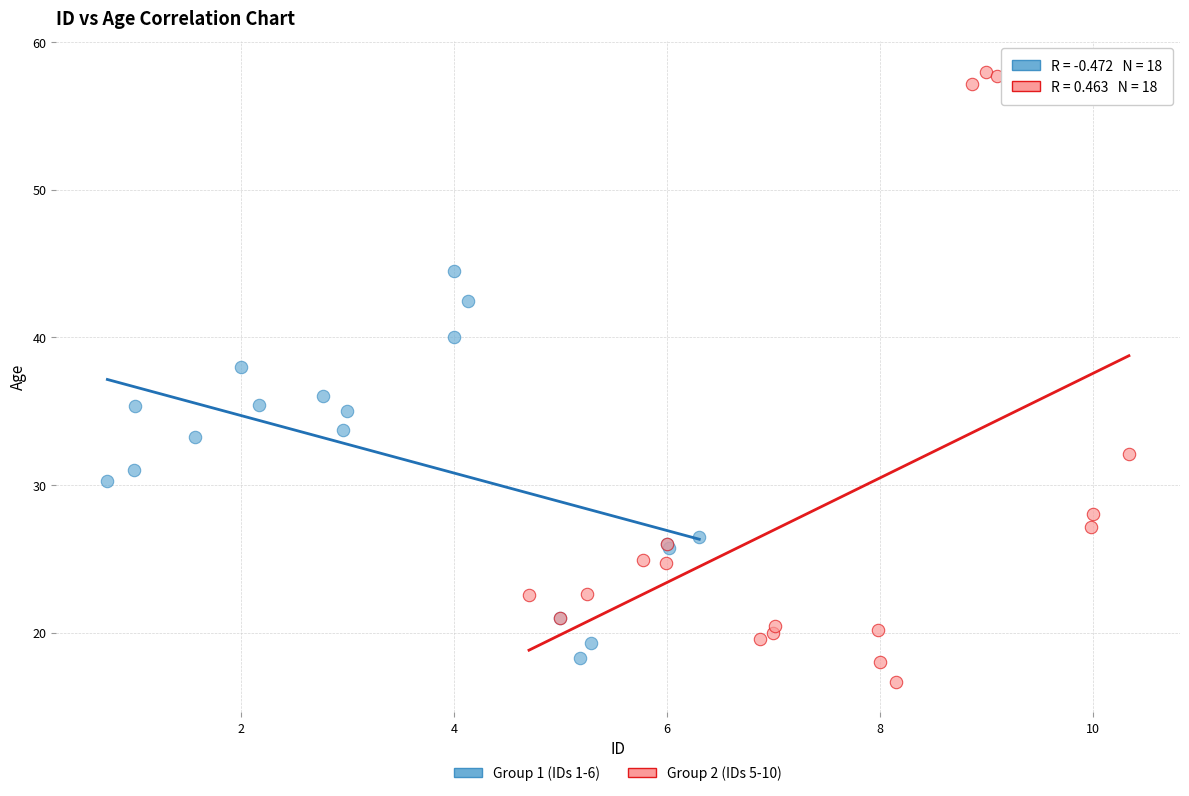

Which series has the largest Y range (max minus min)?

Group 2 (IDs 5-10)